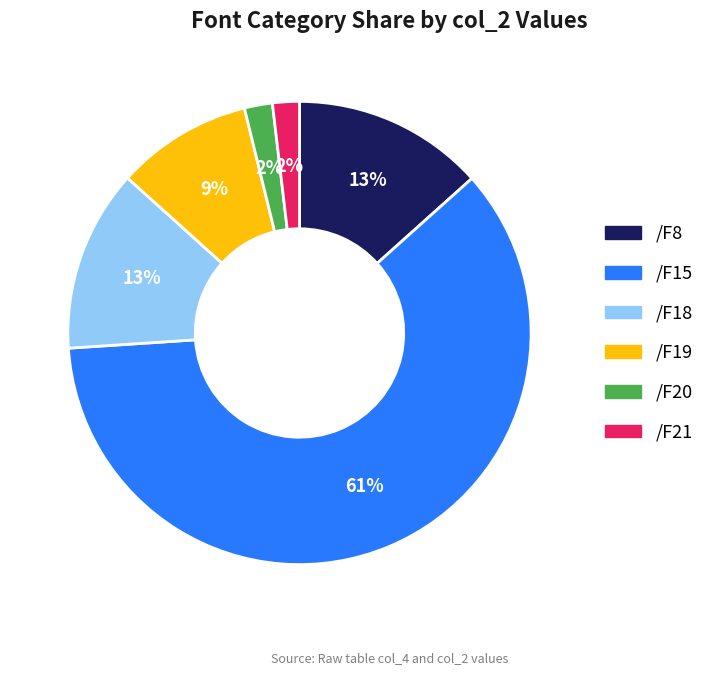

Approximately how many times larger is the value at /F19 compared to /F18?

0.7